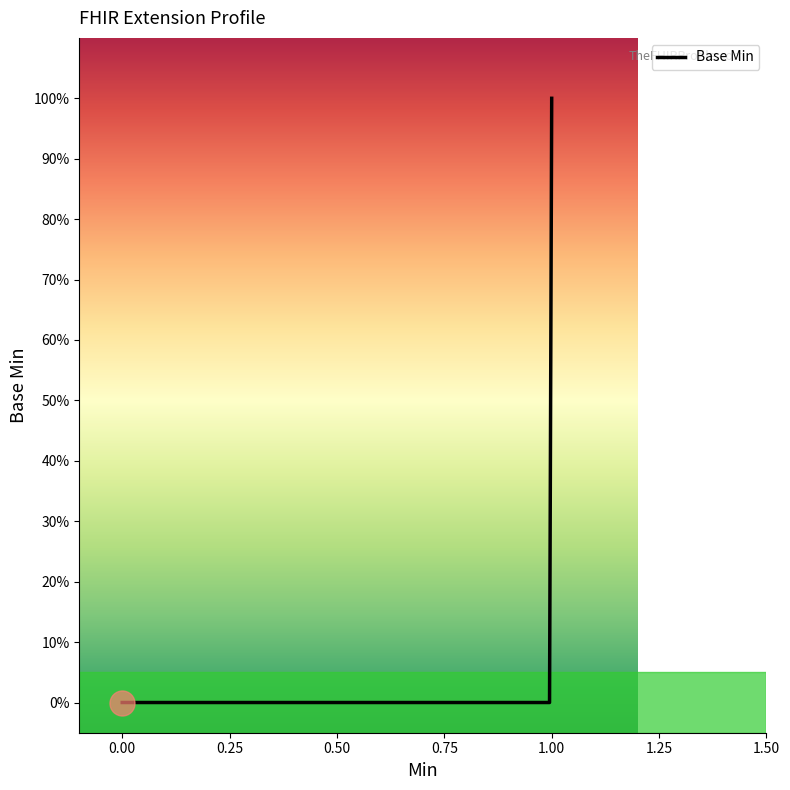

Does the chart have visible grid lines?

No